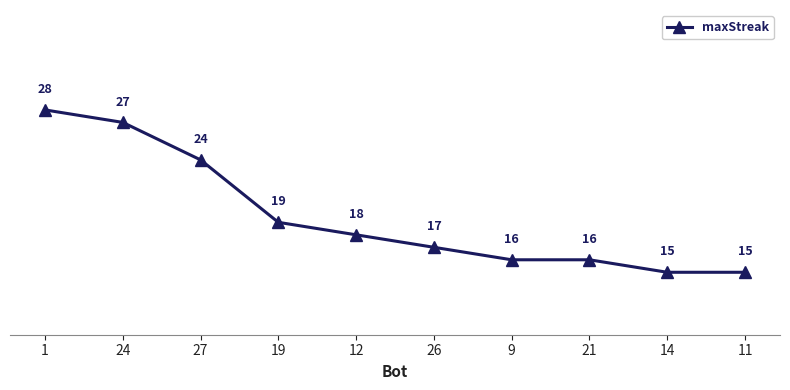

Is this an area chart (filled region under the line)?

No